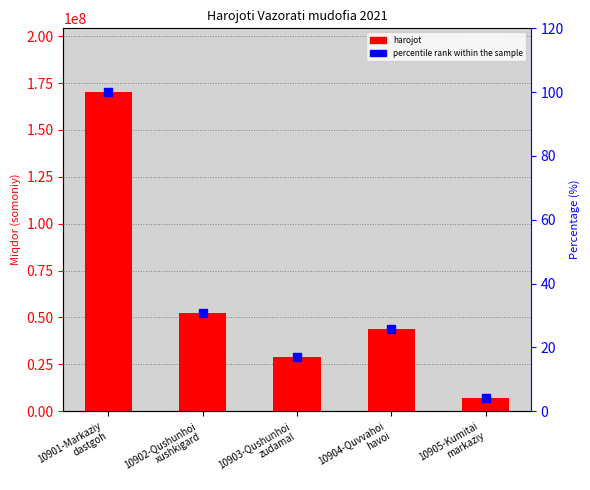

The Harojot (somoniy) series shows 52281239.0 at 10902-Qushunhoi
xushkigard. True or false?

True